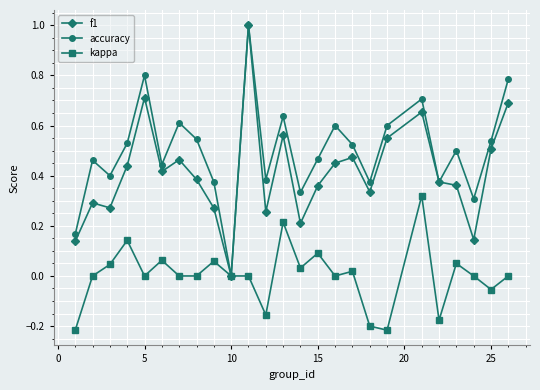

What is the maximum value shown in the chart?

1.0